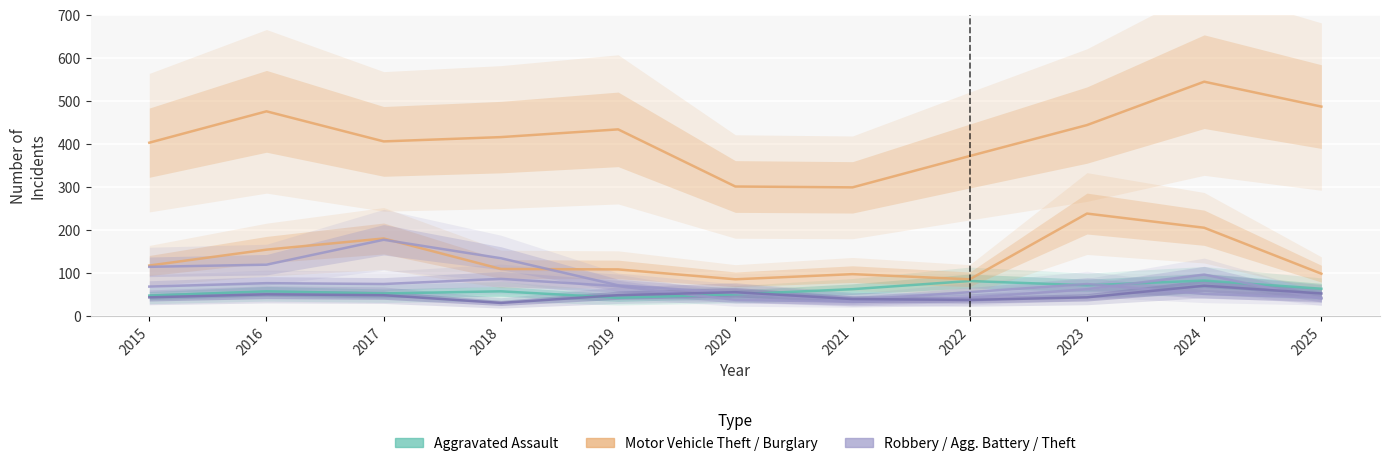

What is the highest value of the Robbery series?

96